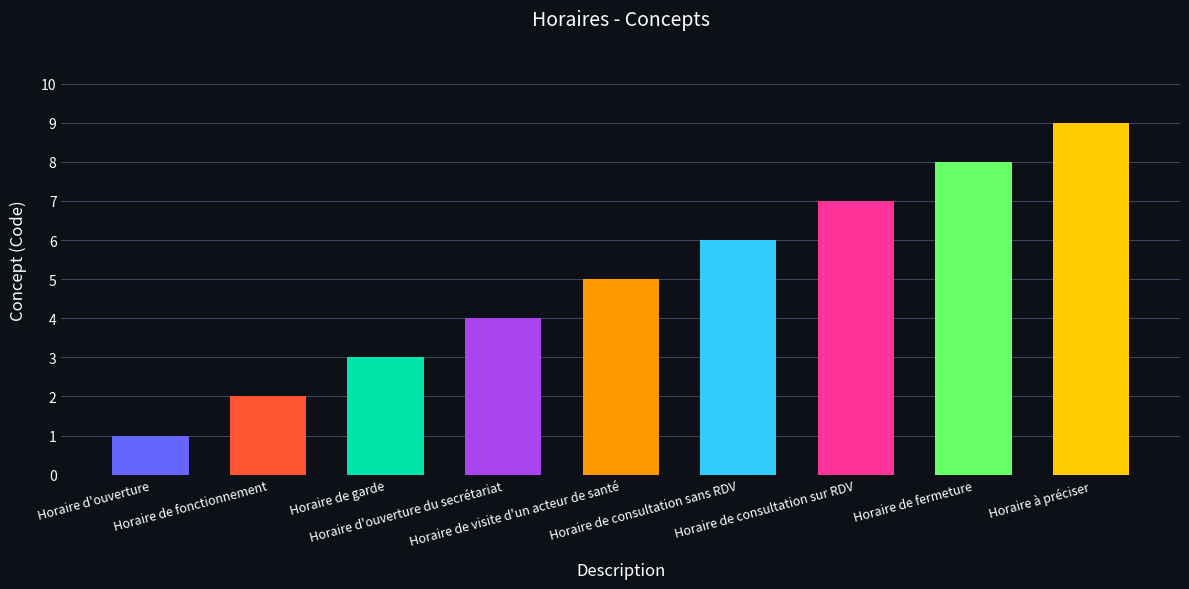

Reading left to right, what are all the values shown in this chart?

1	2	3	4	5	6	7	8	9